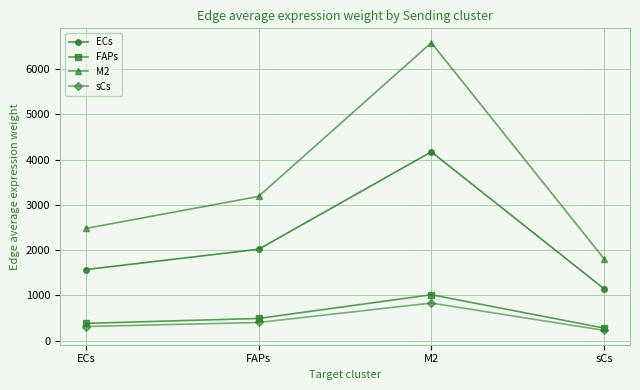

True or false: sCs and M2 intersect in this chart.

False